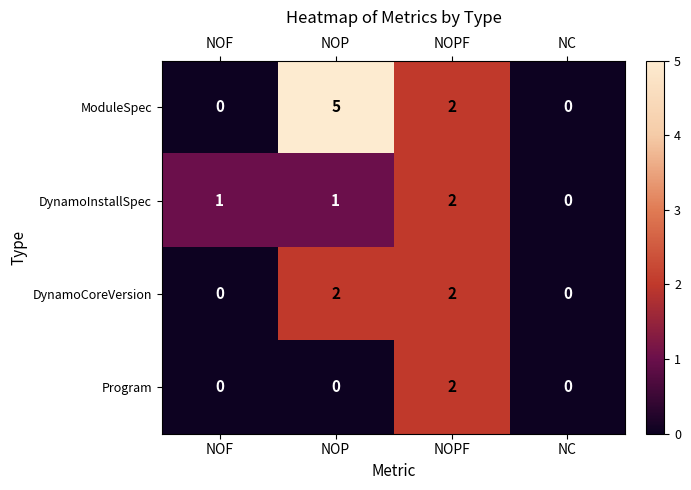

Reading right to left, what are all the values shown in this chart?

ModuleSpec: NC=0	NOPF=2	NOP=5	NOF=0
DynamoInstallSpec: NC=0	NOPF=2	NOP=1	NOF=1
DynamoCoreVersion: NC=0	NOPF=2	NOP=2	NOF=0
Program: NC=0	NOPF=2	NOP=0	NOF=0